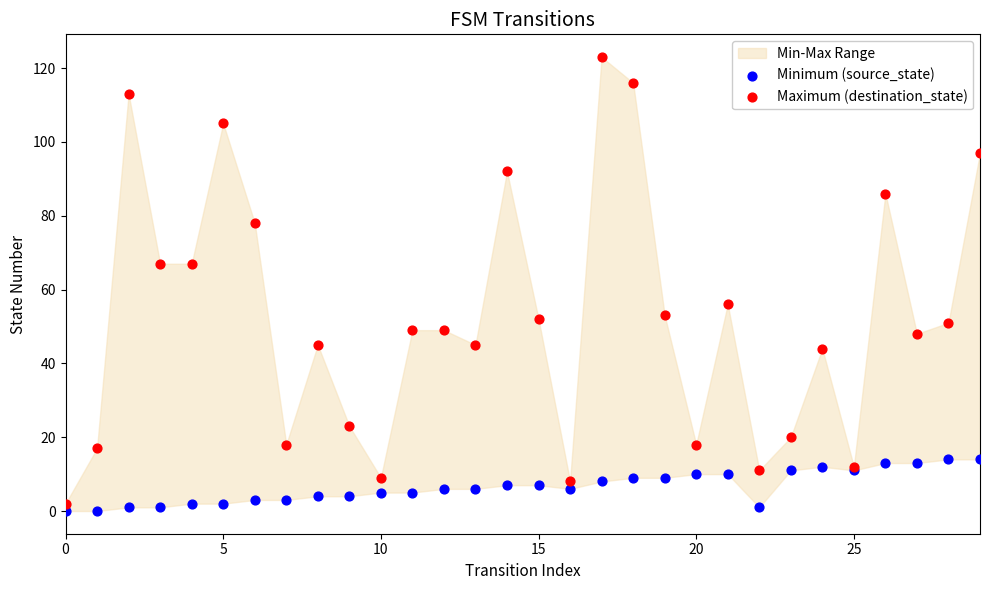

Which series has the largest Y range (max minus min)?

Maximum (destination_state)